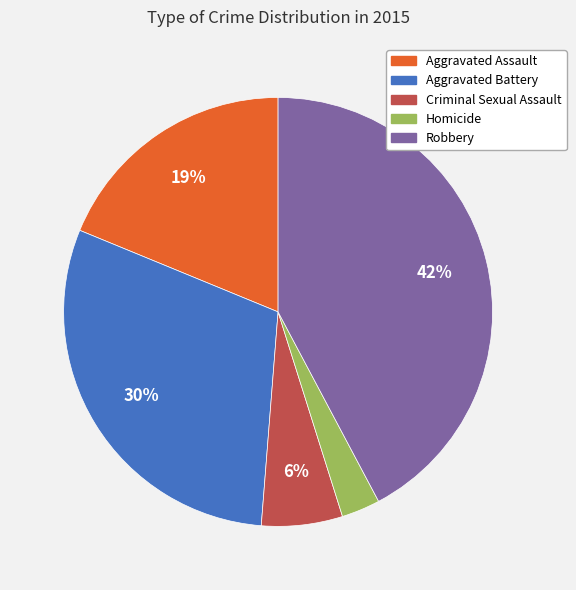

Which slice is the largest?

Robbery